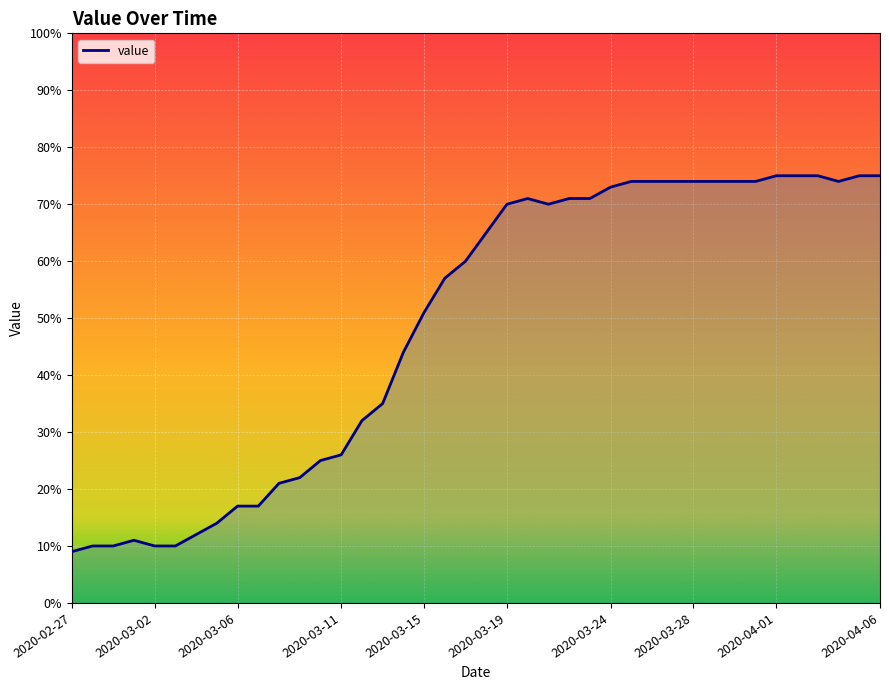

Reading right to left, extract all data points from this chart.

75	75	74	75	75	75	74	74	74	74	74	74	74	73	71	71	70	71	70	65	60	57	51	44	35	32	26	25	22	21	17	17	14	12	10	10	11	10	10	9